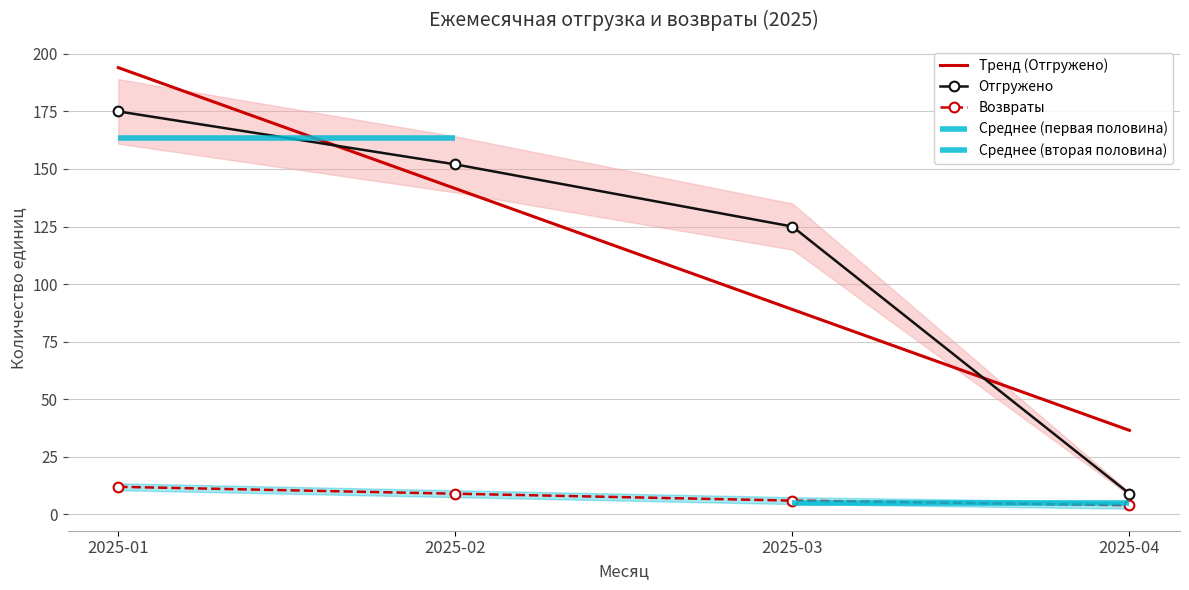

Reading left to right, extract all data points from this chart.

Тренд (Отгружено): 2025-01=194.0	2025-02=141.5	2025-03=89.0	2025-04=36.5
Отгружено: 2025-01=175.0	2025-02=152.0	2025-03=125.0	2025-04=9.0
Возвраты: 2025-01=12.0	2025-02=9.0	2025-03=6.0	2025-04=4.0